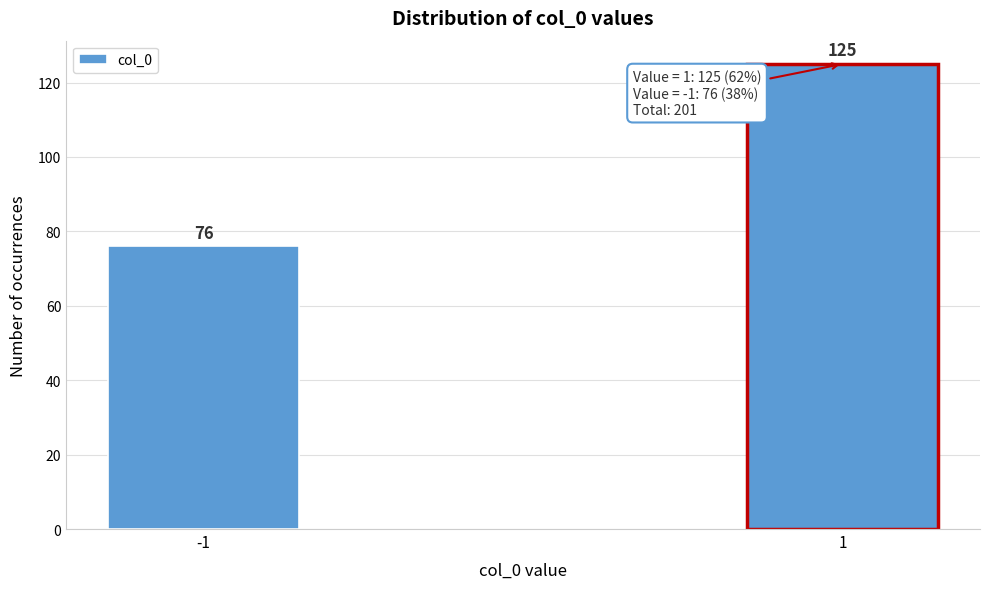

Reading left to right, extract all data points from this chart.

76	125